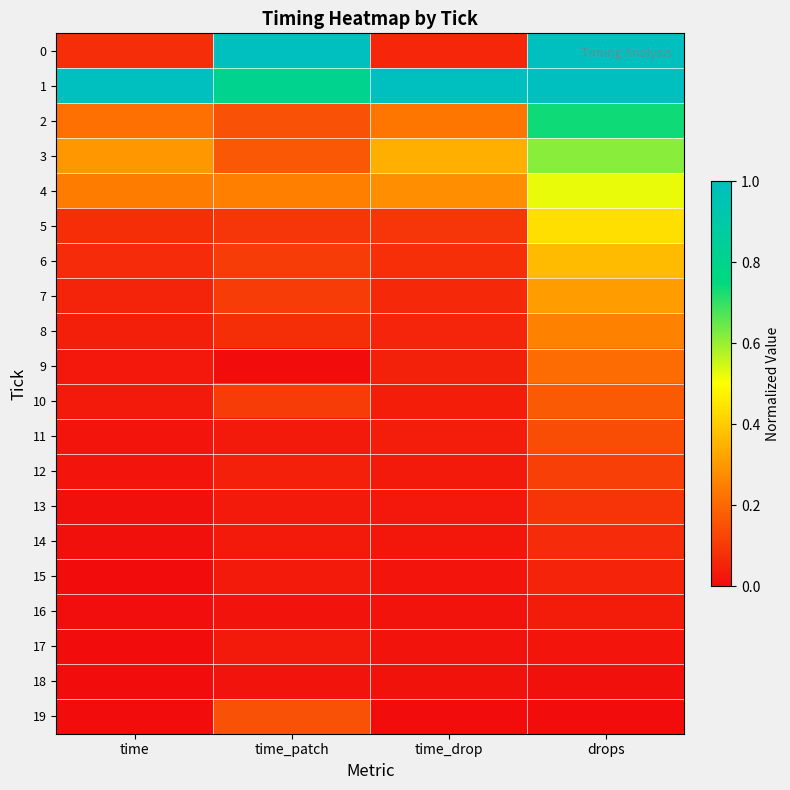

What is the total value across all series at drops?

6.1